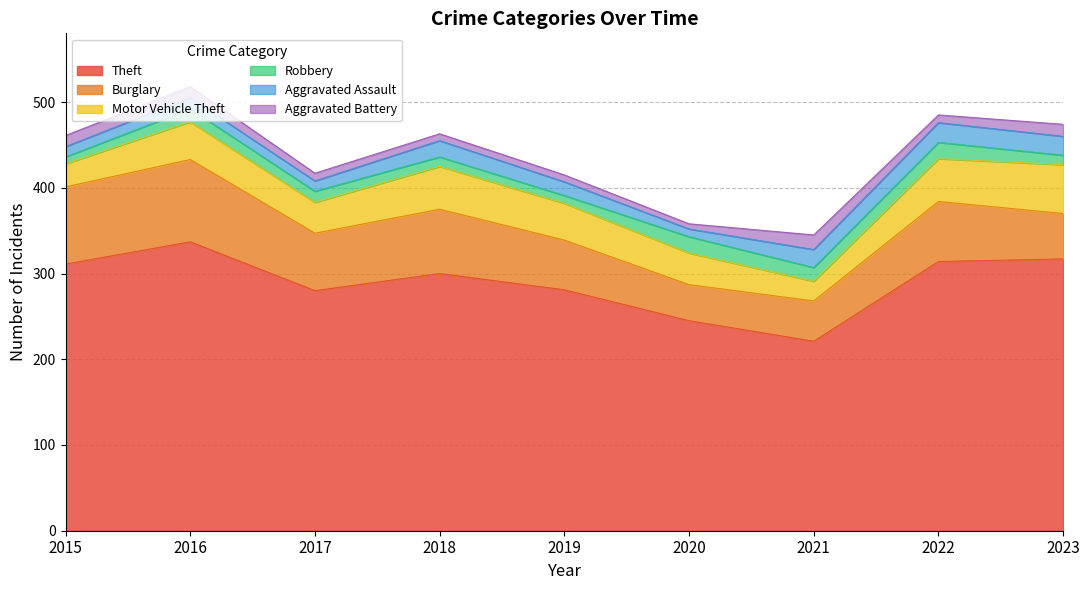

How many data points in Aggravated Assault are less than 16?

4